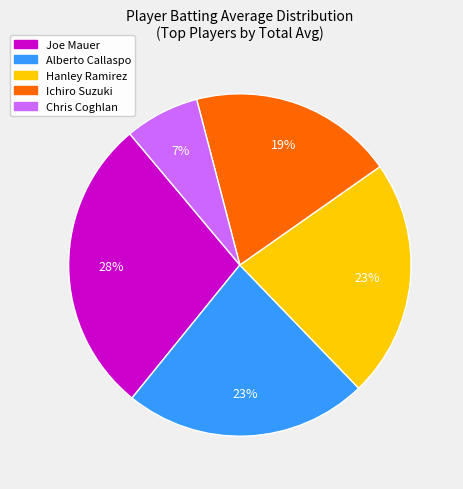

Is there a majority slice in this chart?

No